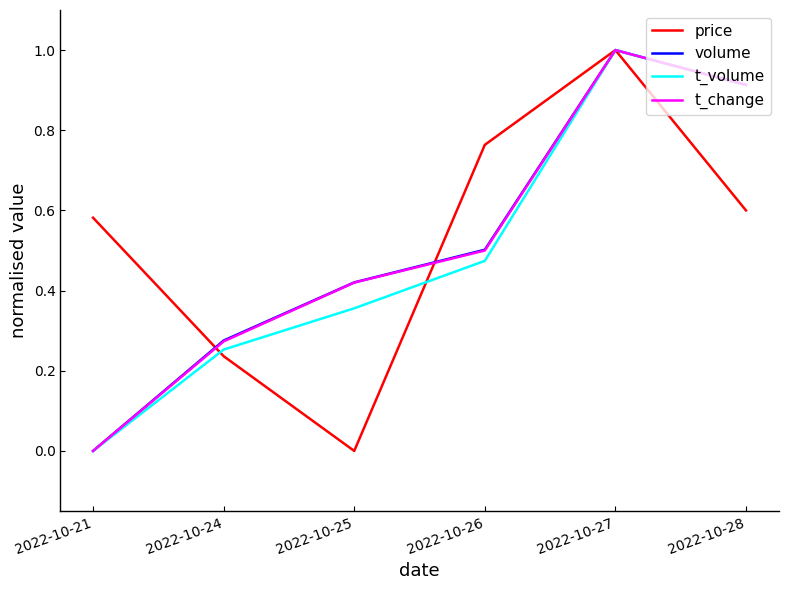

What is the difference between the maximum and second lowest values in the volume series?

0.7